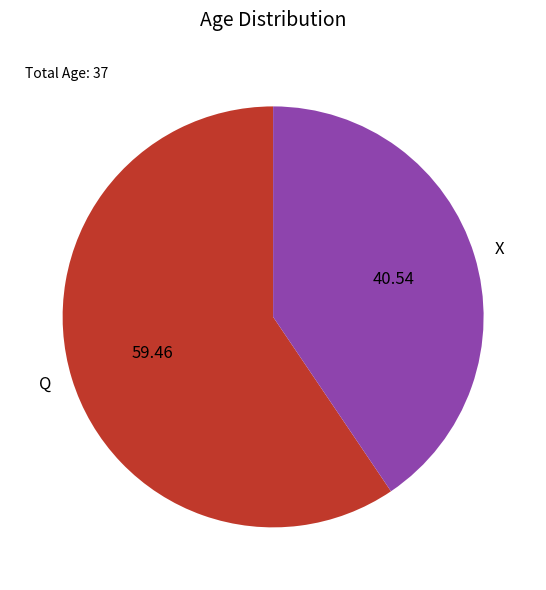

How many segments does this pie chart have?

2